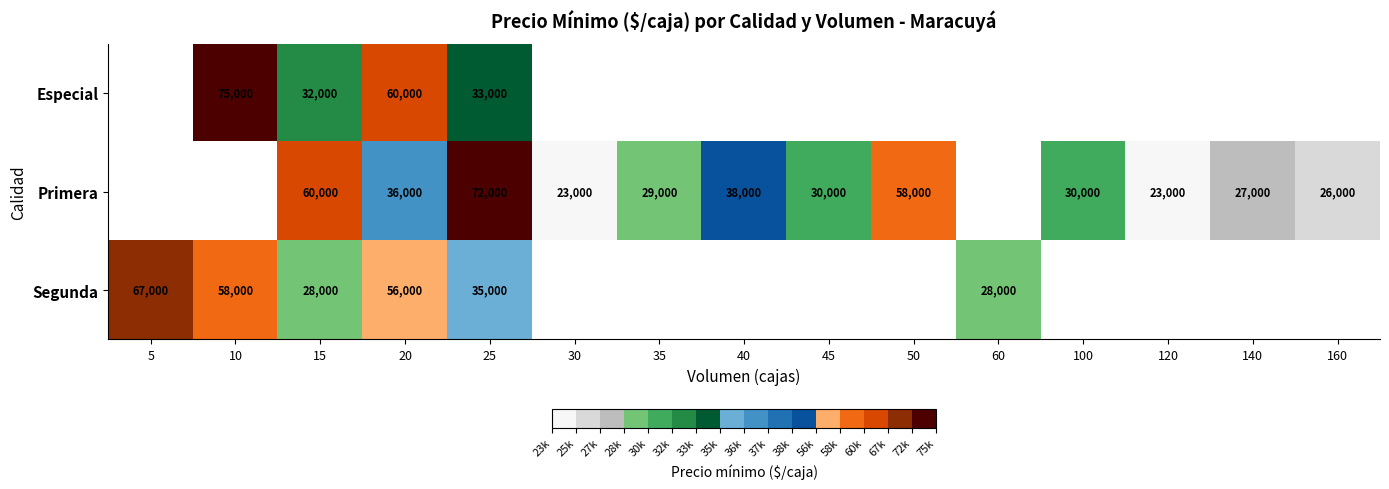

The Primera series shows 16647.1 at 100. True or false?

False